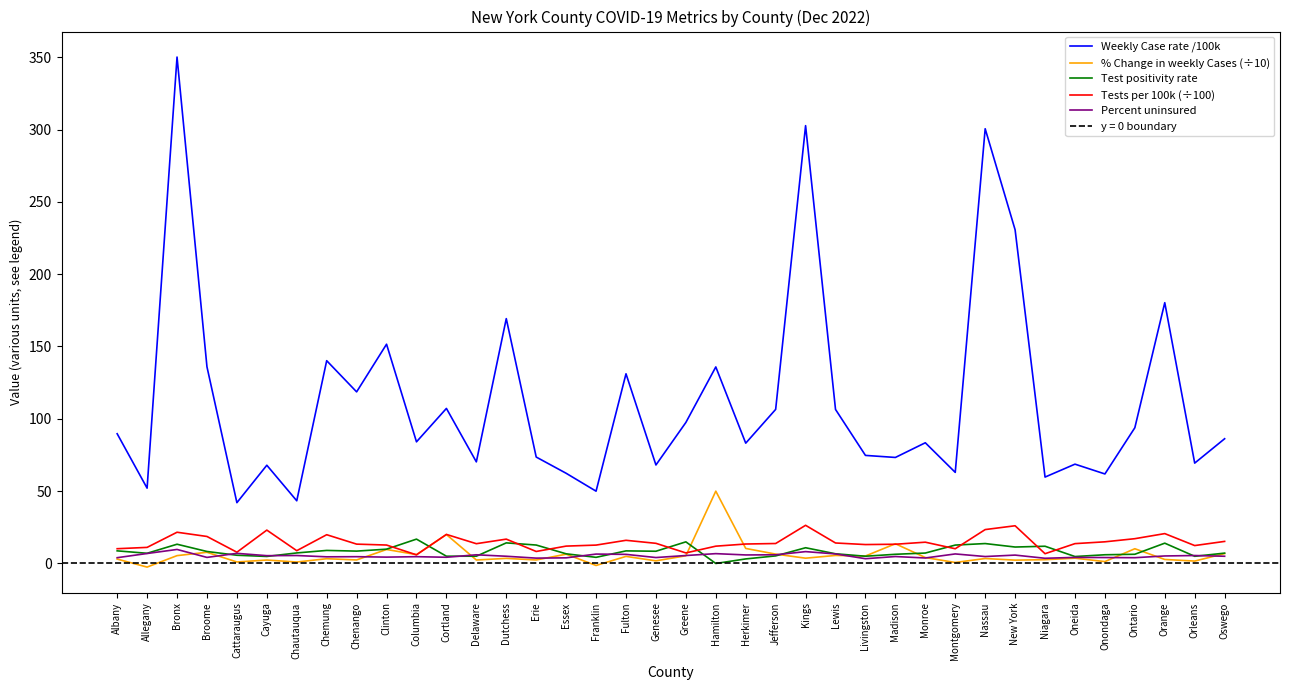

At which category does % Change in weekly Cases (÷10) reach its first local valley?

Allegany